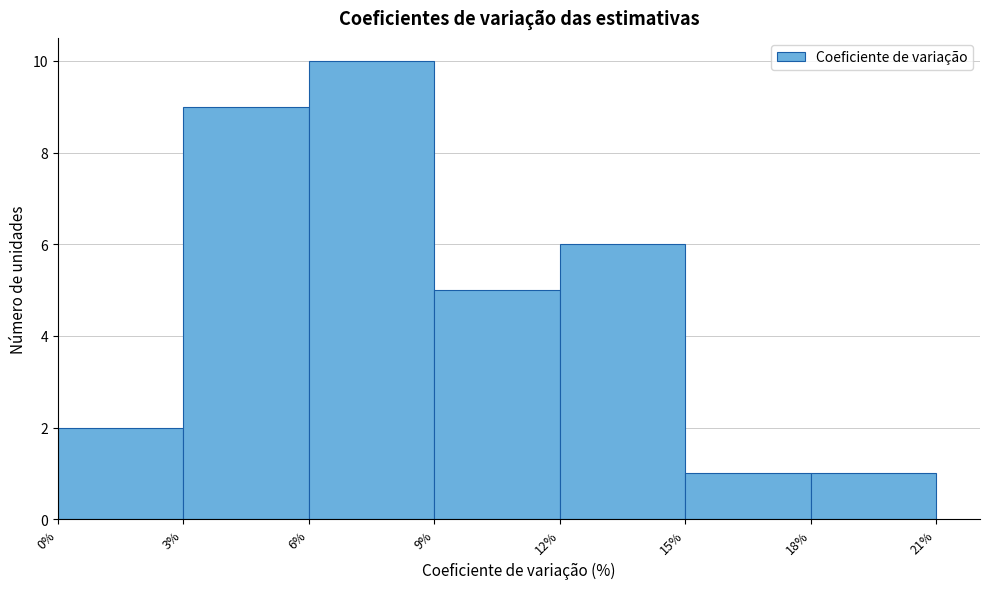

Reading left to right, transcribe this chart: for each bar, give the range it covers on the x-axis and its height. The values are not printed on the chart, so give them approximately, as read against the axis.

0% to 3%: 2
3% to 6%: 9
6% to 9%: 10
9% to 12%: 5
12% to 15%: 6
15% to 18%: 1
18% to 21%: 1